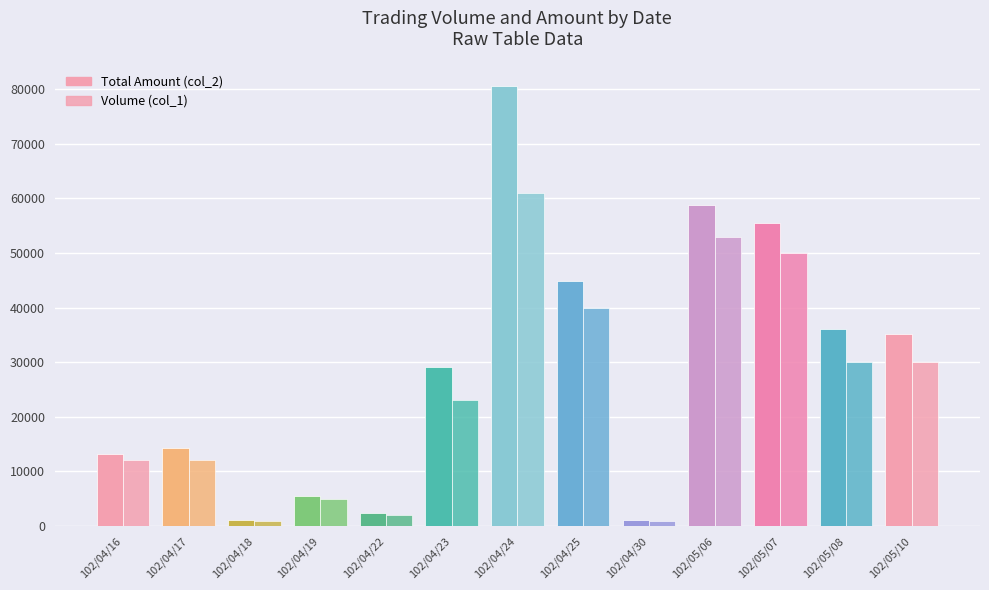

Which series changed the most between 102/04/22 and 102/05/07?

Total Amount (col_2)